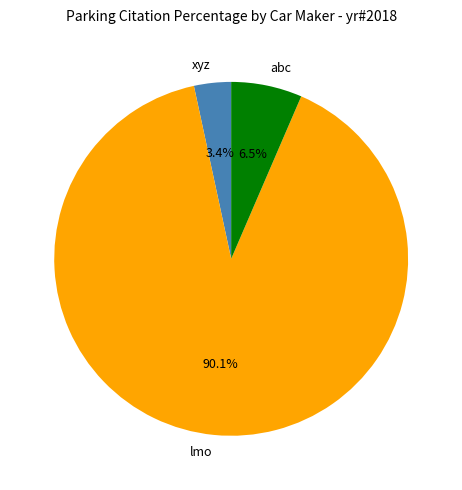

What is the total percentage of lmo and abc?

96.6%